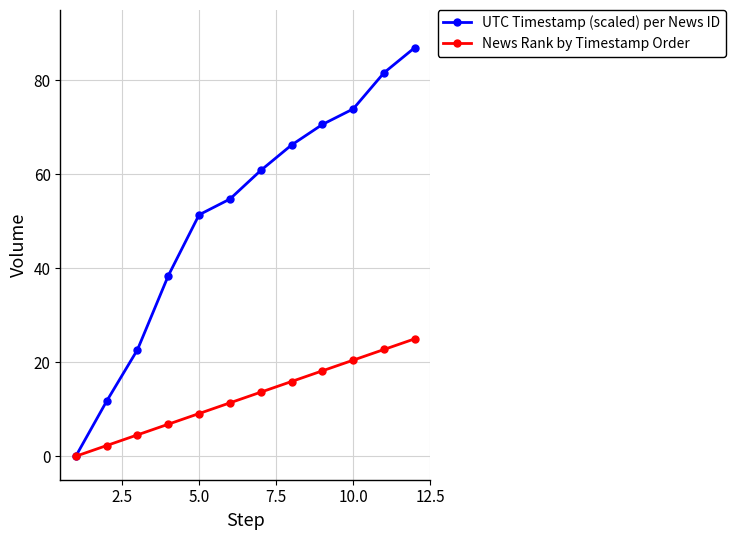

How many categories are shown in the chart?

12